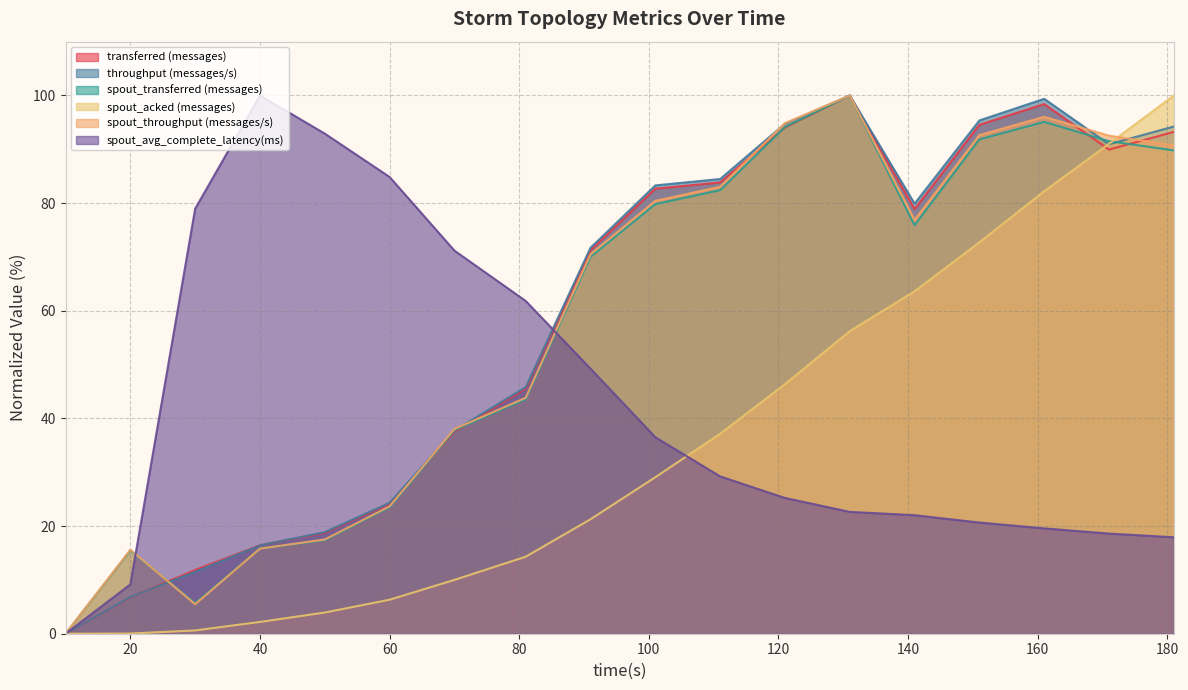

Which series has the largest total across all categories?

throughput (messages/s)